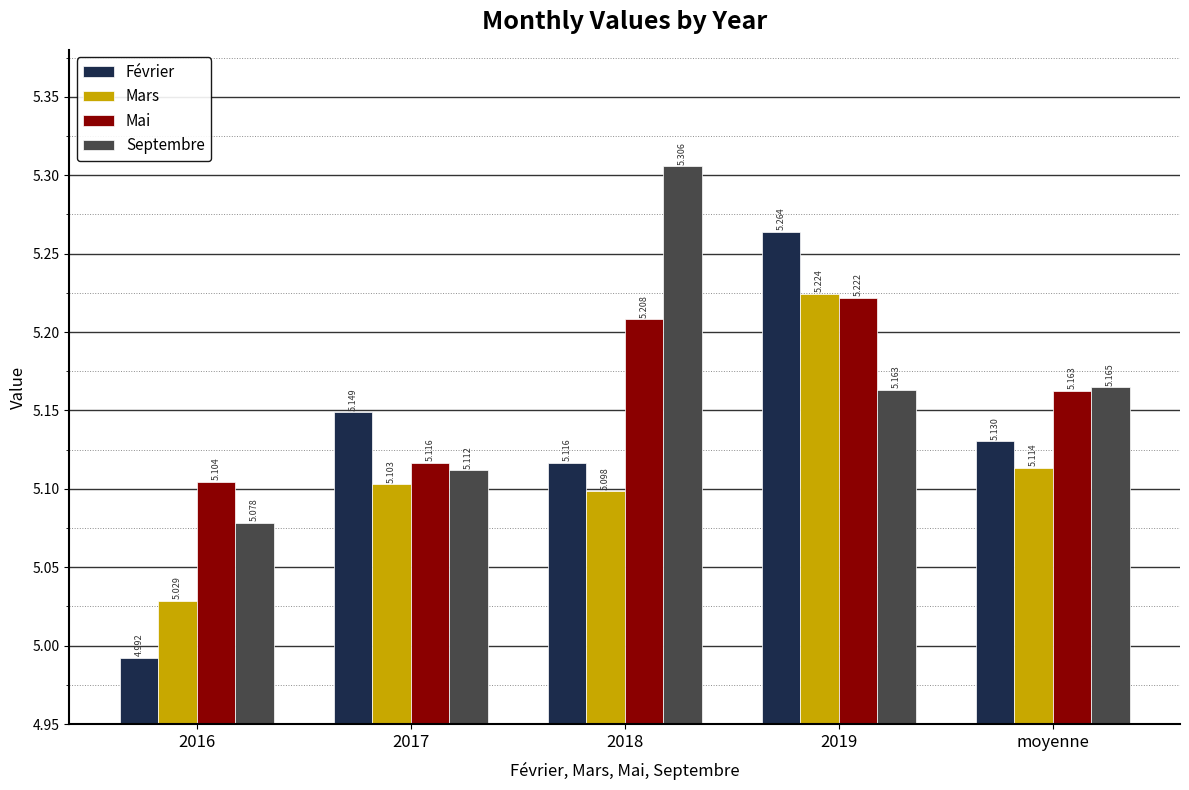

Rank the series by their maximum value, from lowest to highest.

Mai, Mars, Février, Septembre